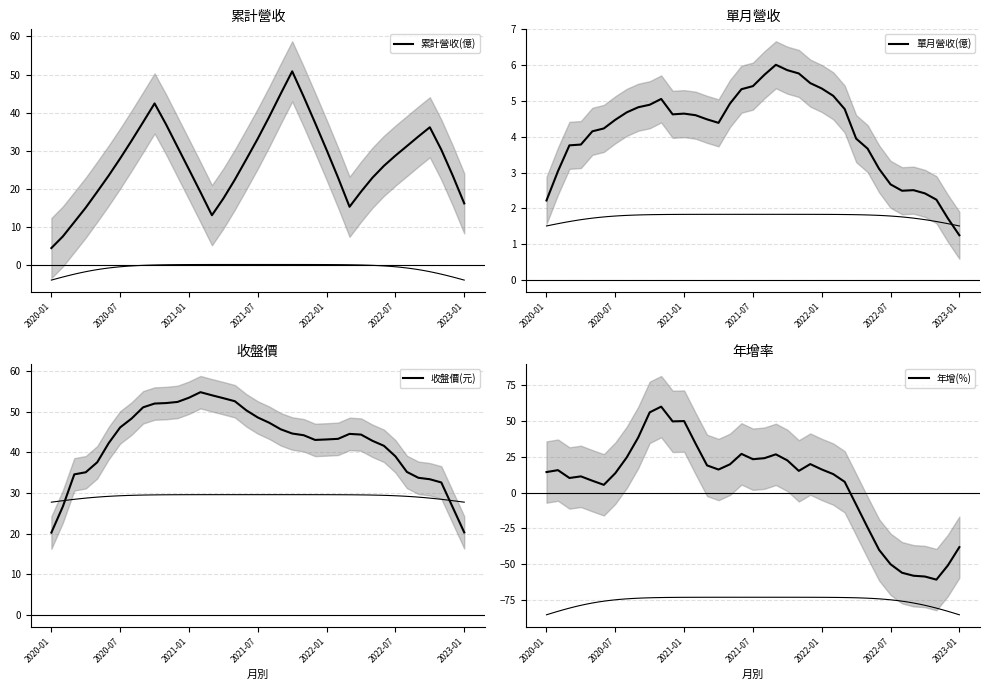

True or false: 年增(%) and 收盤價(元) cross at least once.

True